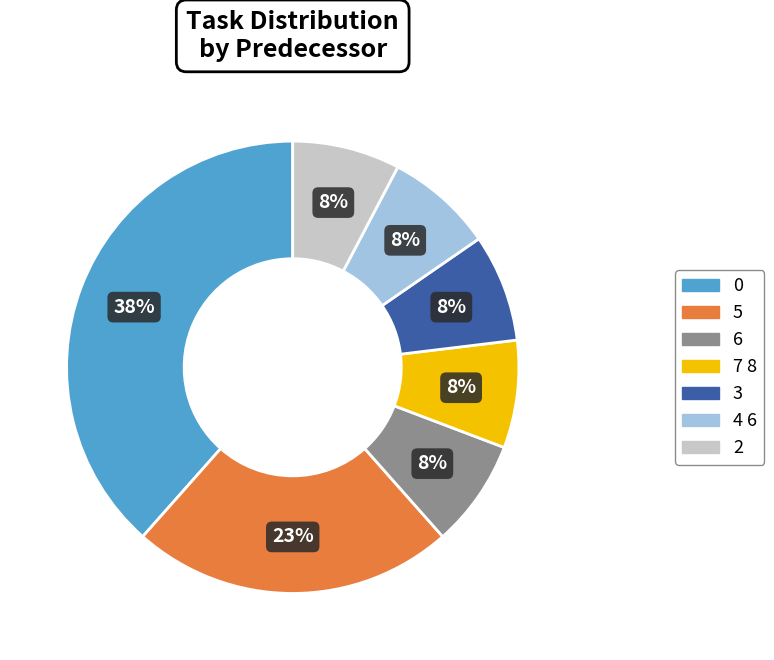

Is it true that 4 6 is 1% of the pie?

False